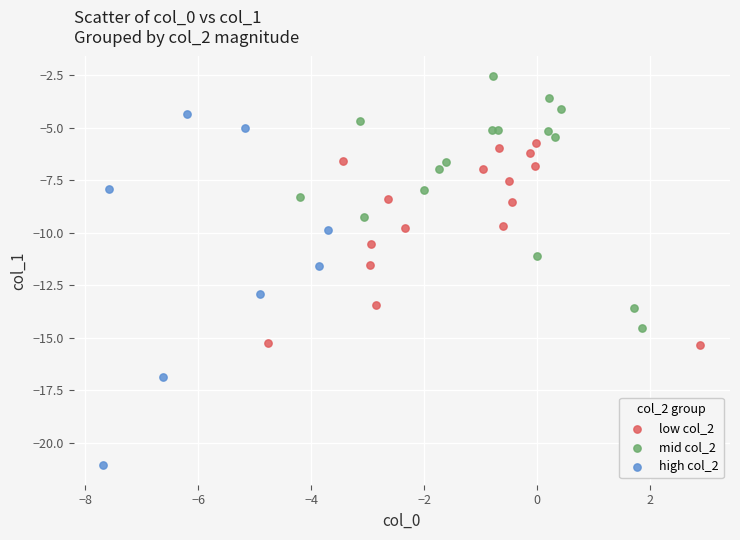

Which series has the widest spread of Y values?

high col_2